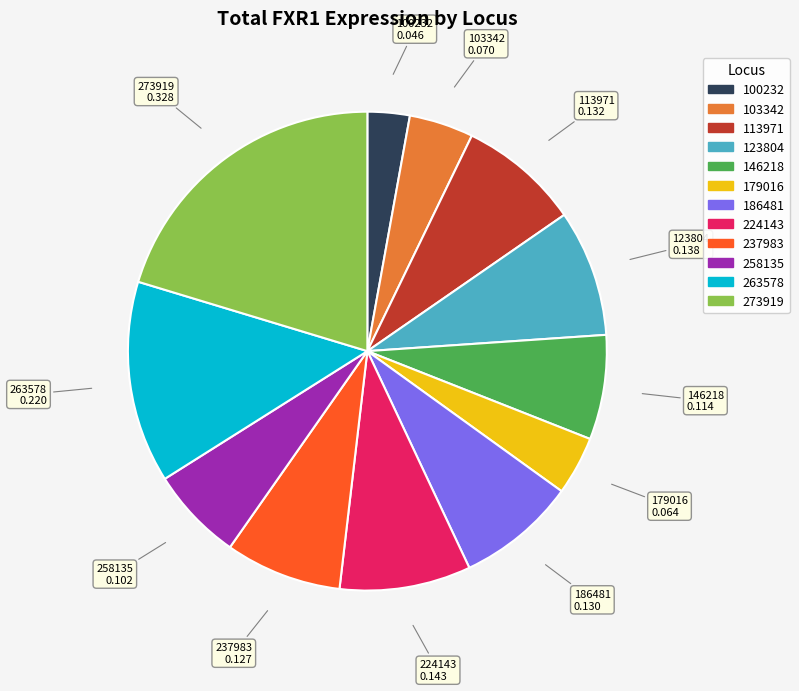

What is the smallest slice in the pie chart?

100232